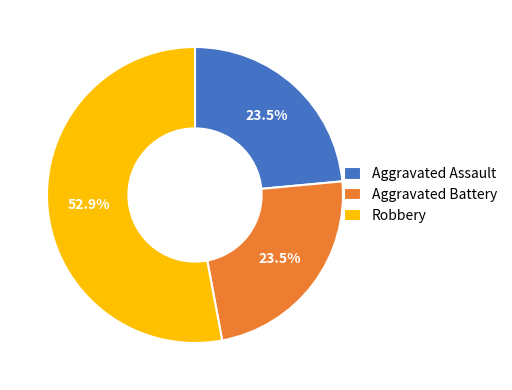

To the nearest percent, what is the combined percentage of Robbery and Aggravated Assault?

76%